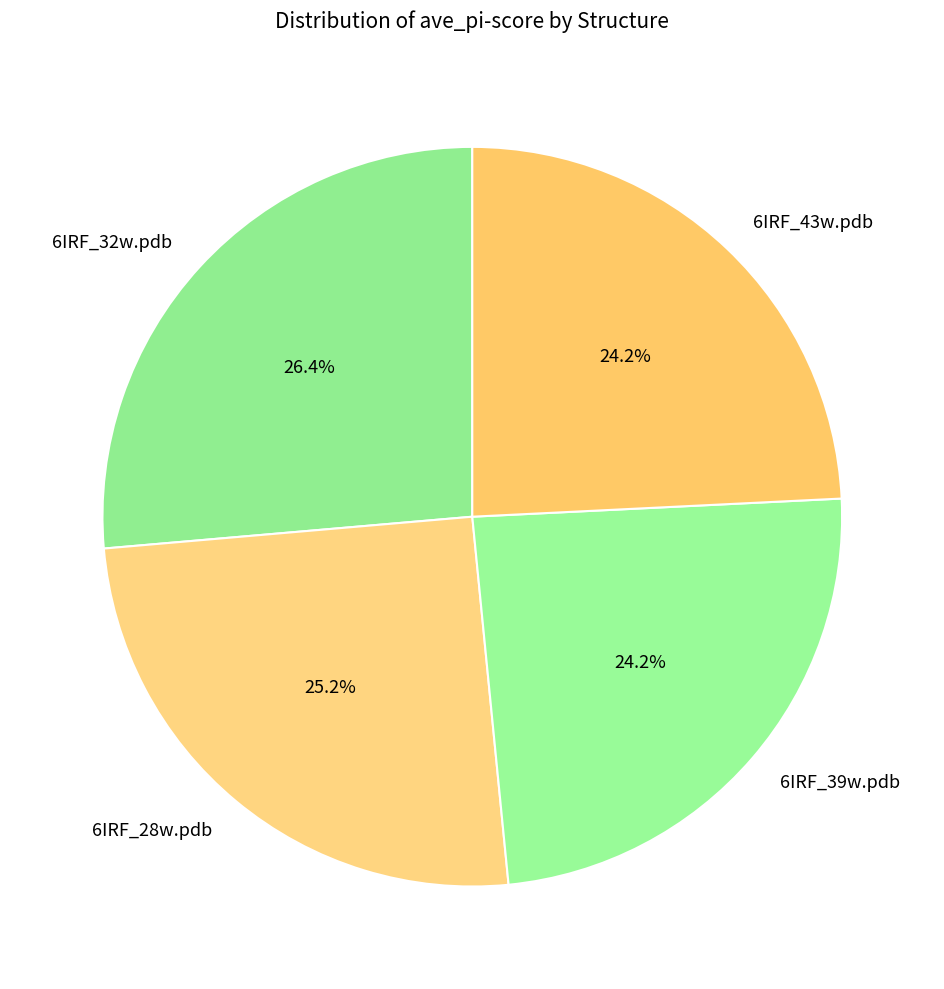

Approximately how many times larger is the value at 6IRF_32w.pdb compared to 6IRF_39w.pdb?

1.1